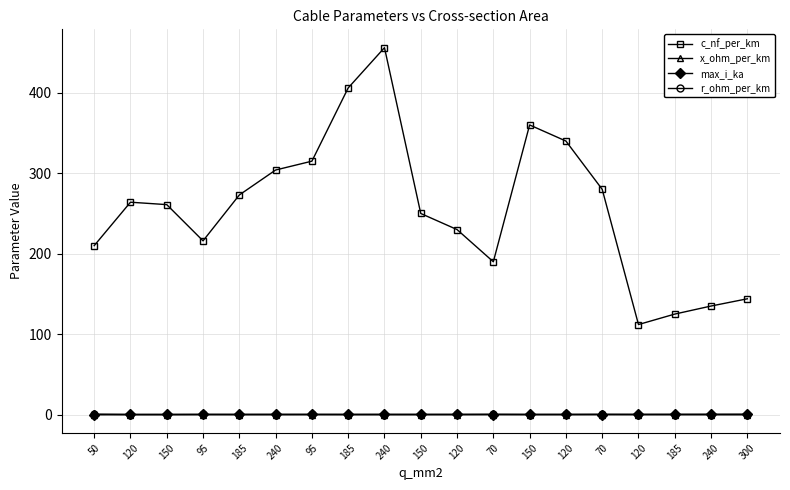

At which category does max_i_ka reach its first local valley?

95